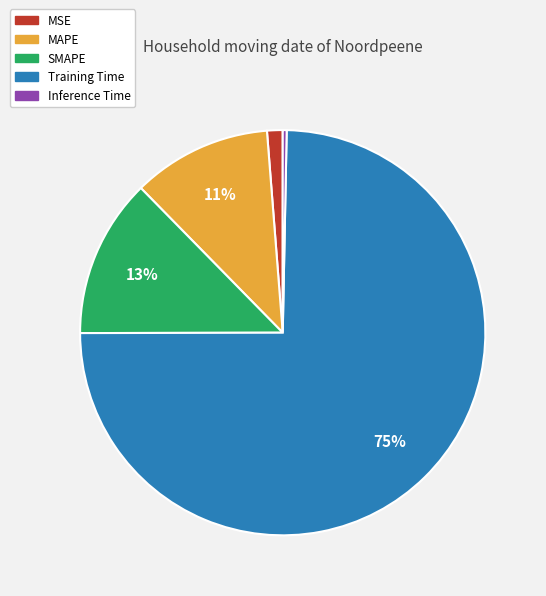

Do MAPE and Training Time together represent more than half of the pie?

Yes